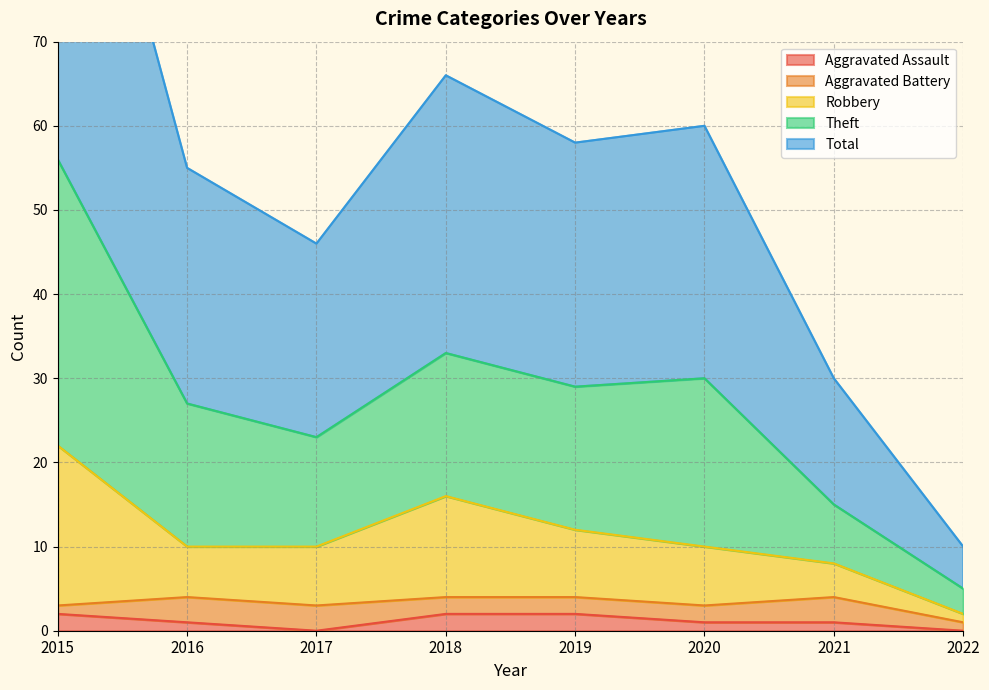

Where does the Robbery series first go above 10?

2015